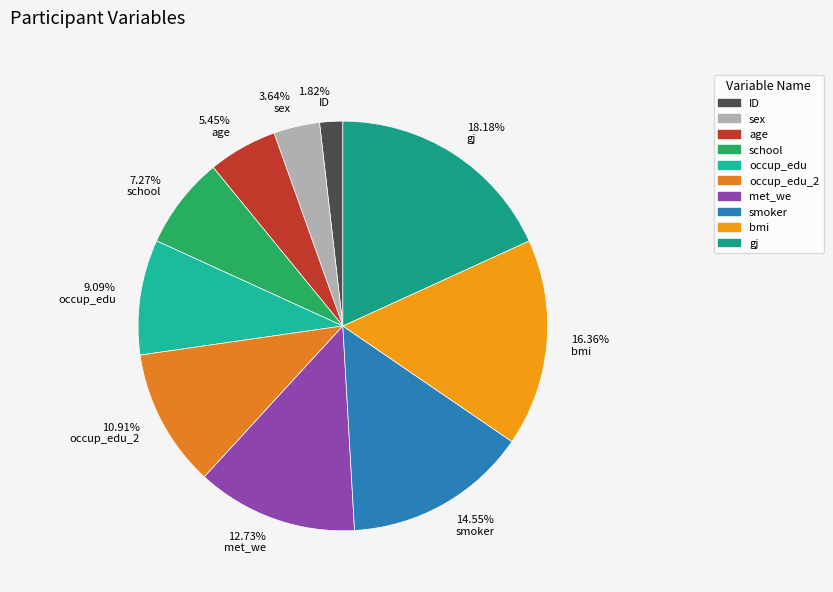

Between 12.73% met_we and 16.36% bmi, which is larger?

16.36% bmi